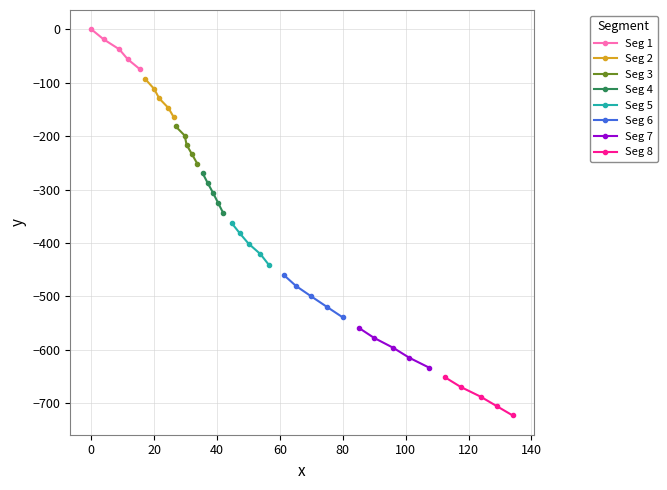

True or false: Seg 1 has more than 0 points higher than both neighbors.

False